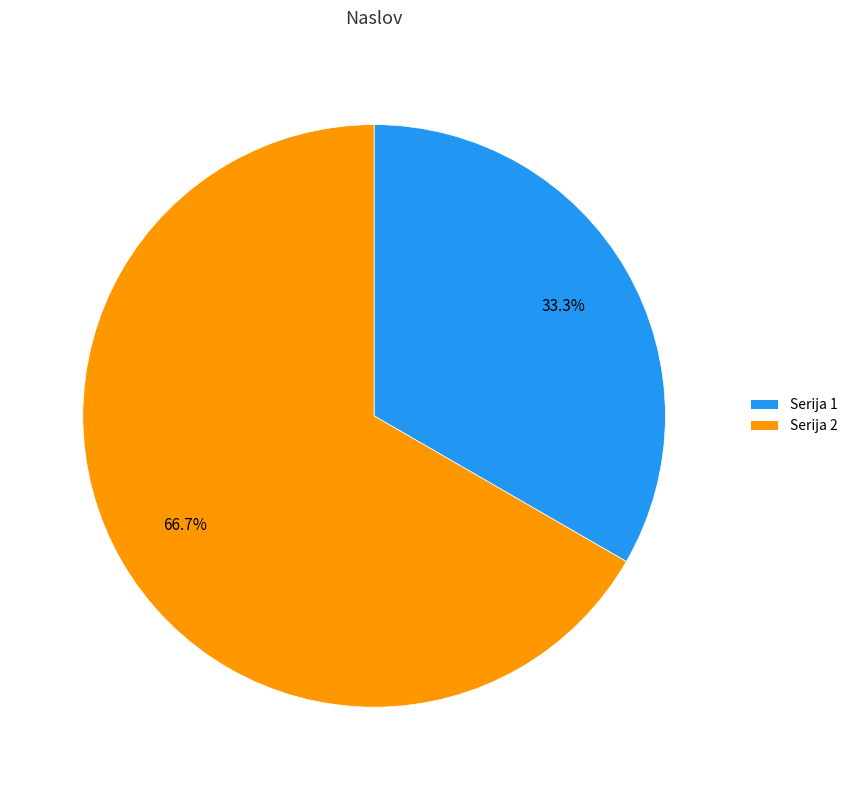

Which has a higher value, Serija 2 or Serija 1?

Serija 2